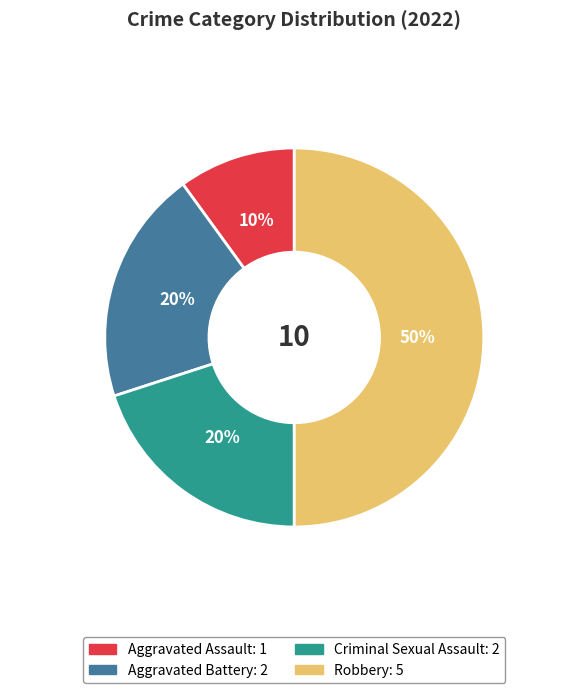

What is the smallest slice in the pie chart?

Aggravated Assault